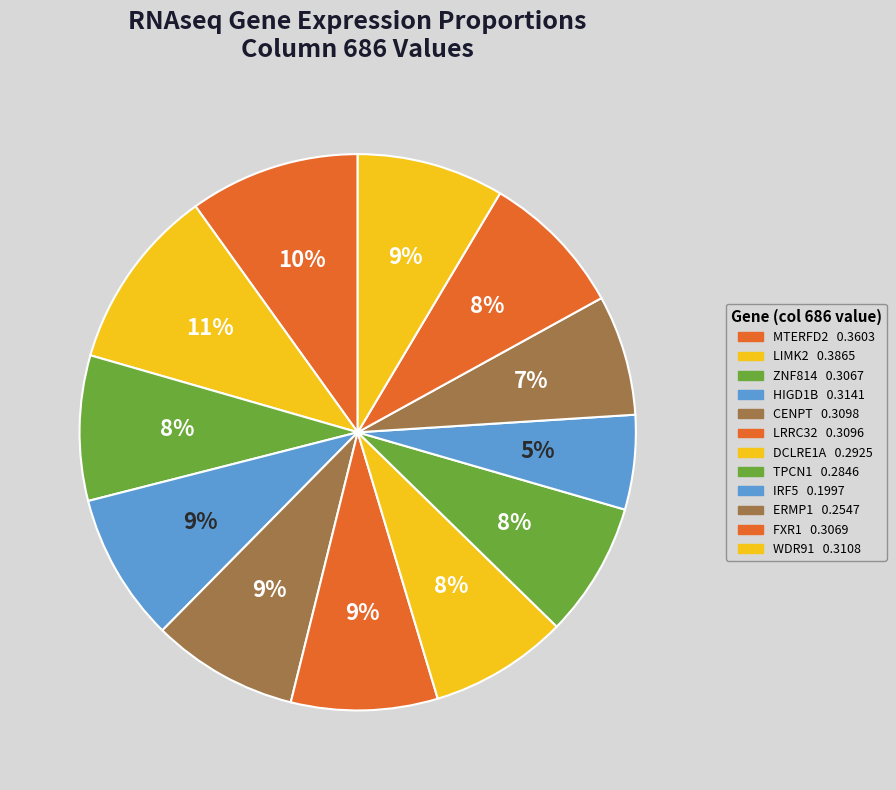

Rank the categories by value from lowest to highest.

IRF5+RNAseq, ERMP1+RNAseq, TPCN1+RNAseq, DCLRE1A+RNAseq, ZNF814+RNAseq, FXR1+RNAseq, LRRC32+RNAseq, CENPT+RNAseq, WDR91+RNAseq, HIGD1B+RNAseq, MTERFD2+RNAseq, LIMK2+RNAseq